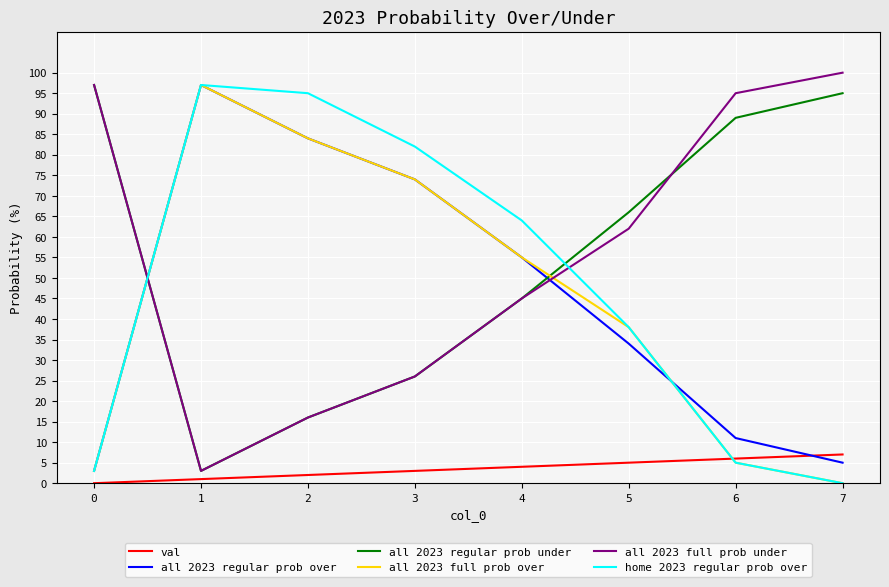

Which category has the lowest value in the all 2023 full prob under series?

1